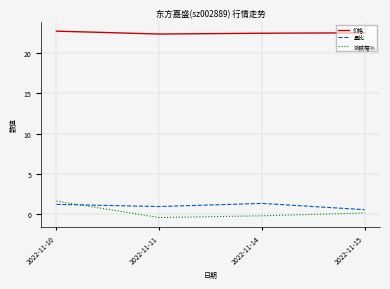

What is the greatest value displayed?

22.8